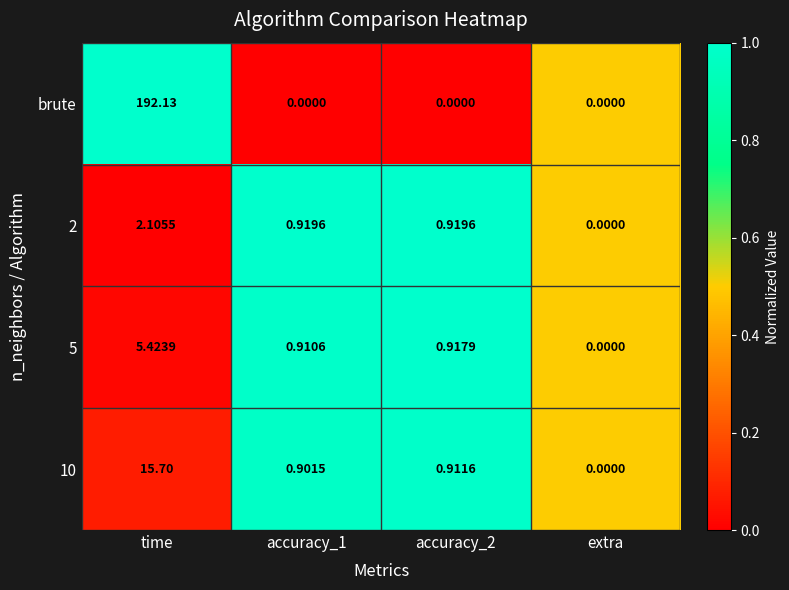

At which category is the sum across all series the highest?

time